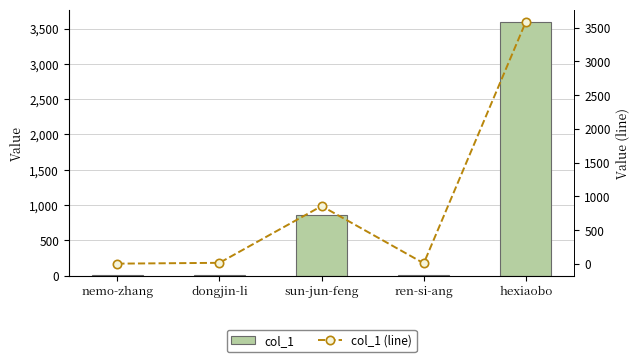

What position from the right is hexiaobo?

1